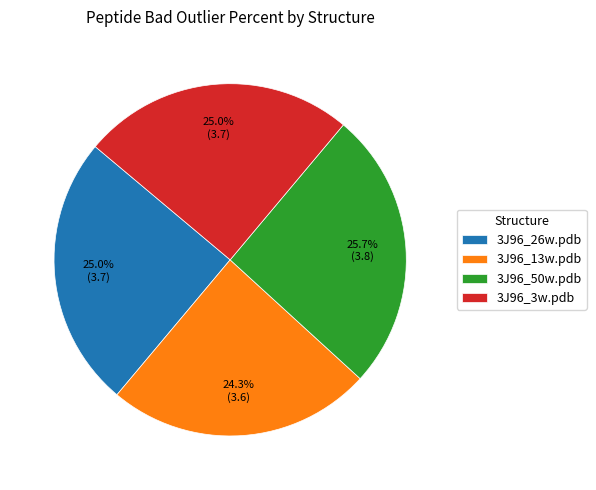

To the nearest percent, what percentage of the pie is 3J96_50w.pdb?

26%